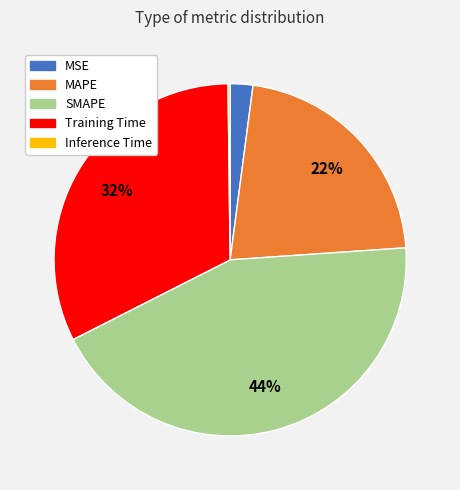

Is it true that MAPE is 22% of the pie?

True